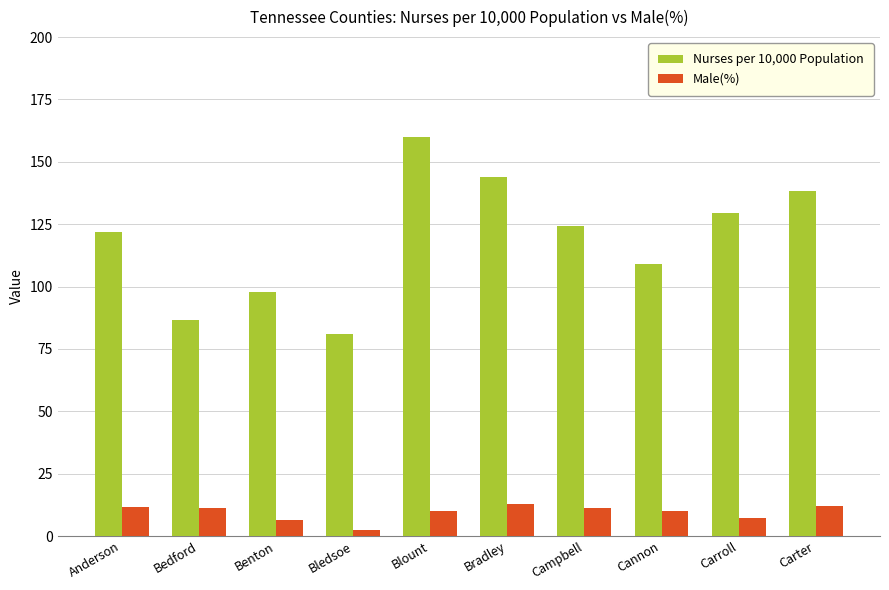

Count the number of data series in this chart.

2